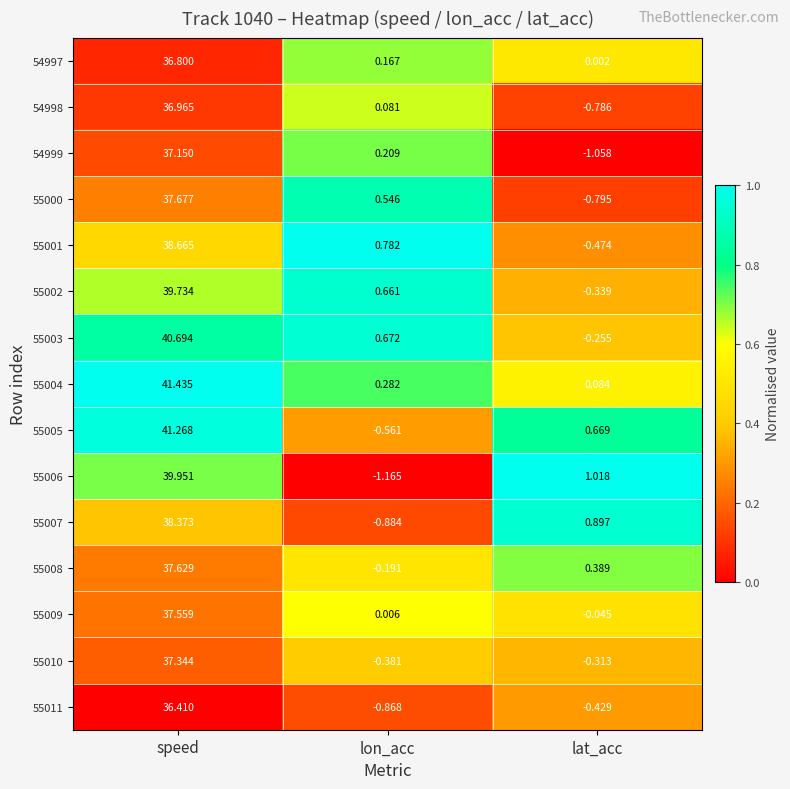

Is the value of 55000 at lat_acc greater than the value of 55011 at lon_acc?

Yes